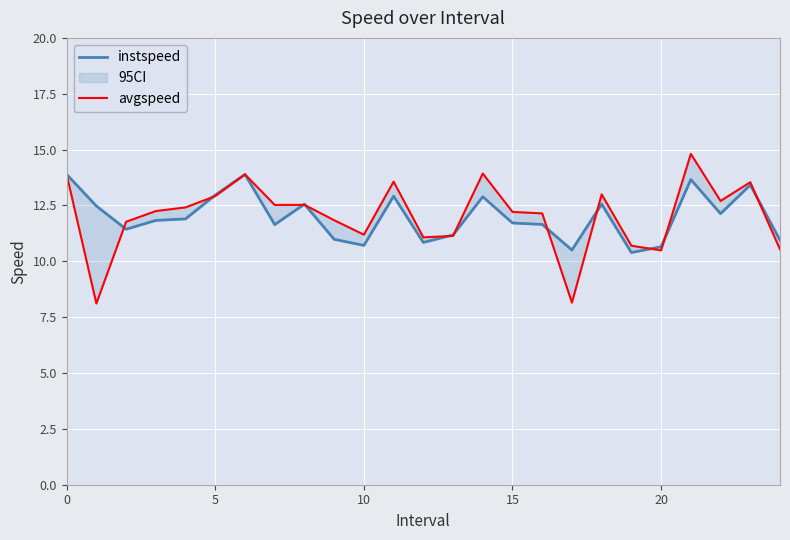

What value does the avgspeed series have at 21?

14.8